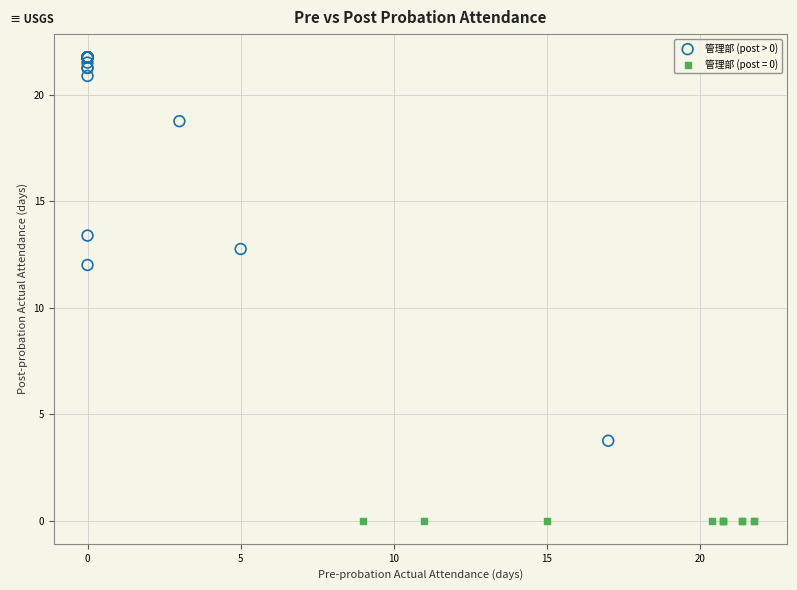

Which series reaches the maximum Y coordinate?

管理部 (post > 0)